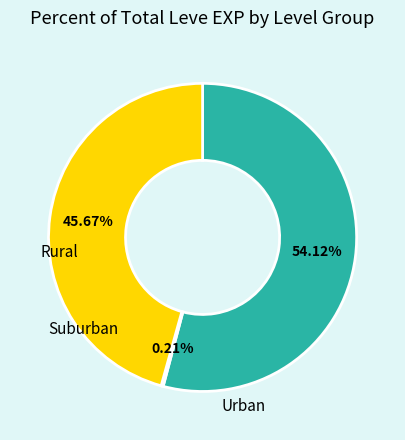

Does any single category account for the majority?

Yes